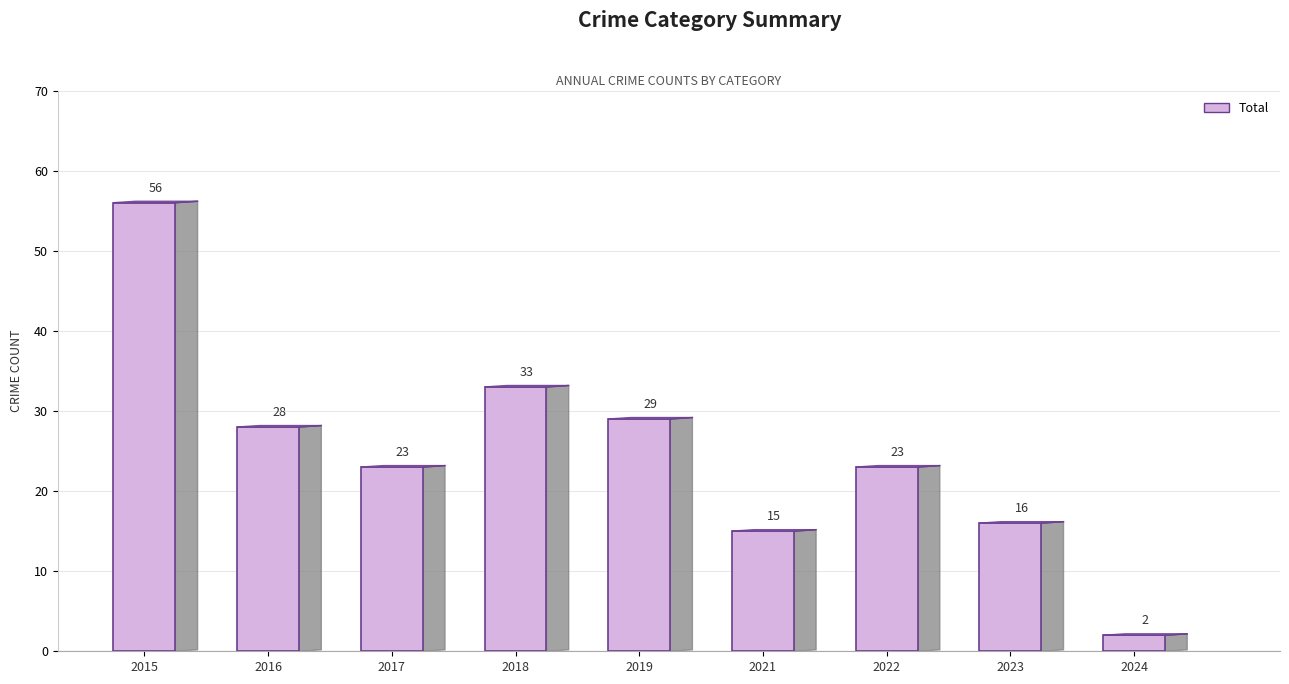

What is the sum of the values at 2018 and 2022?

56